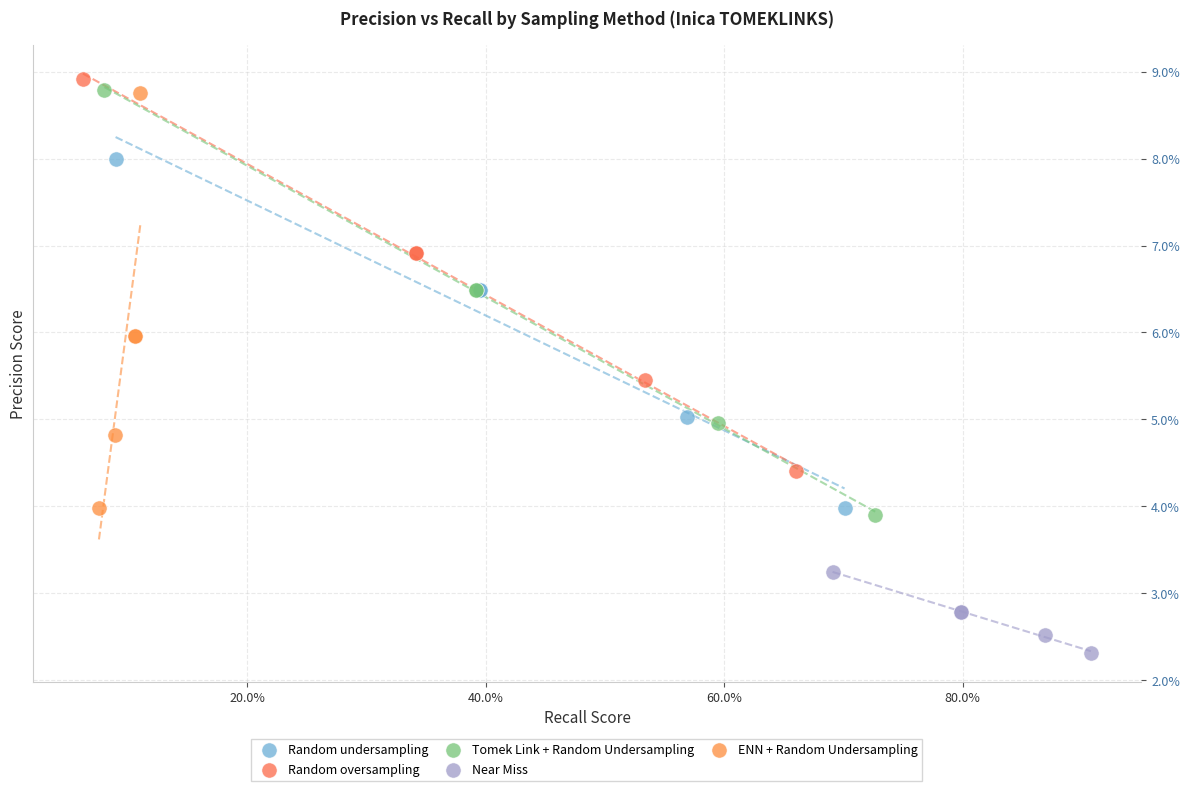

Which series has the widest spread of Y values?

Tomek Link + Random Undersampling